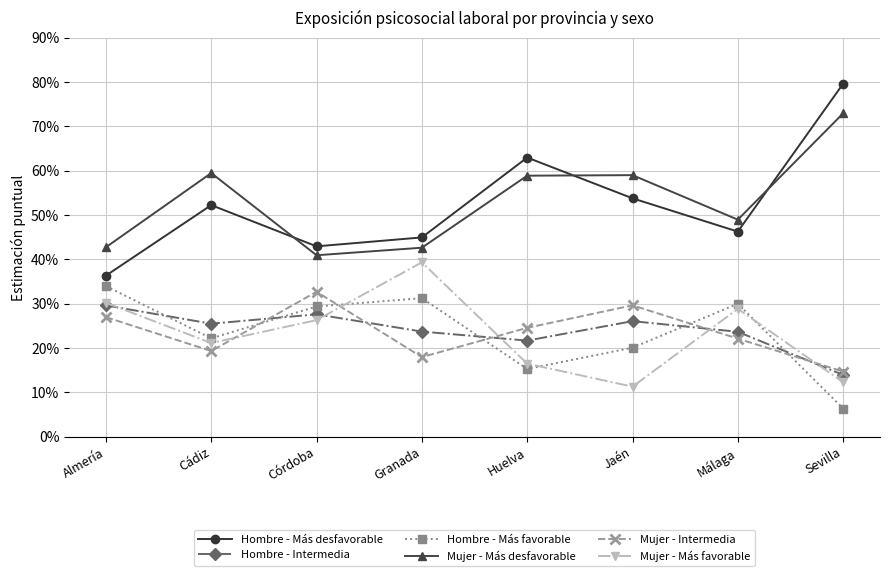

True or false: Hombre - Más desfavorable has a value of 0.5 at Almería.

False